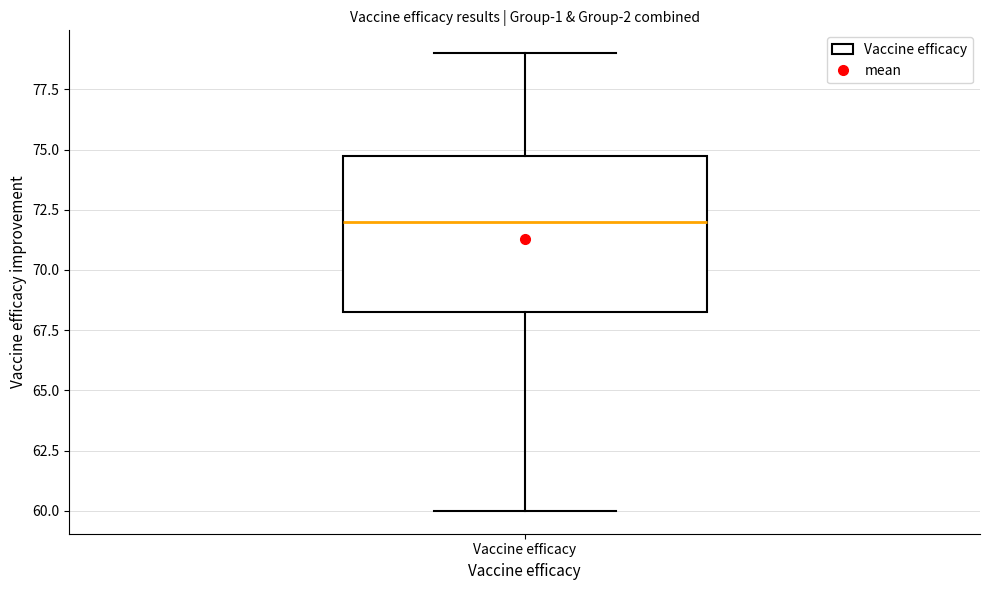

Read this box plot against the y-axis: the position of the median line, the range covered by the box, and the ends of both whiskers. The values are not printed on the chart, so give them approximately, as read against the axis.

median 72.0, box 68.5 to 75.0, whiskers 60.0 to 79.0